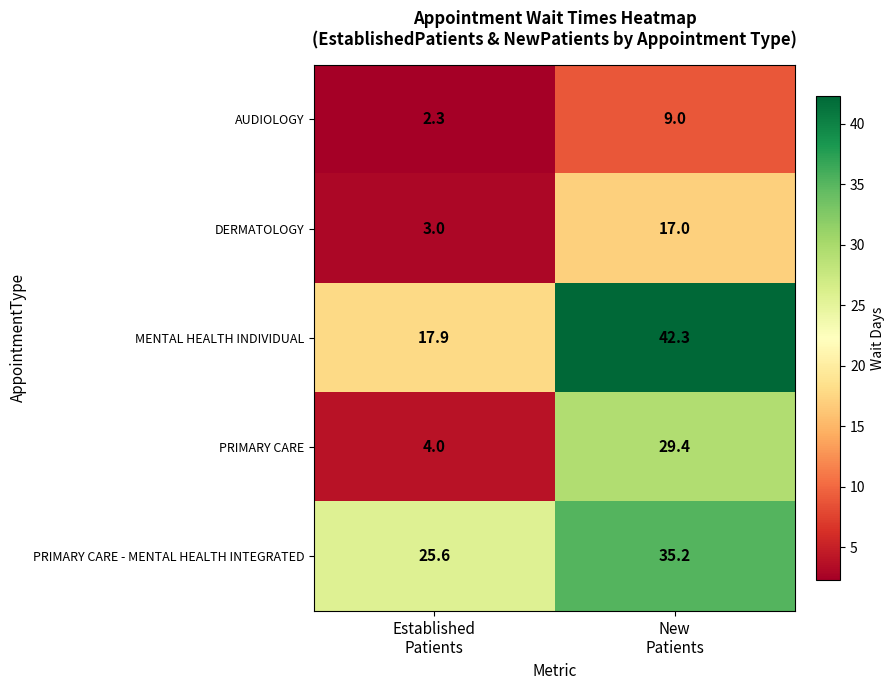

Which series has the largest total across all categories?

PRIMARY CARE - MENTAL HEALTH INTEGRATED